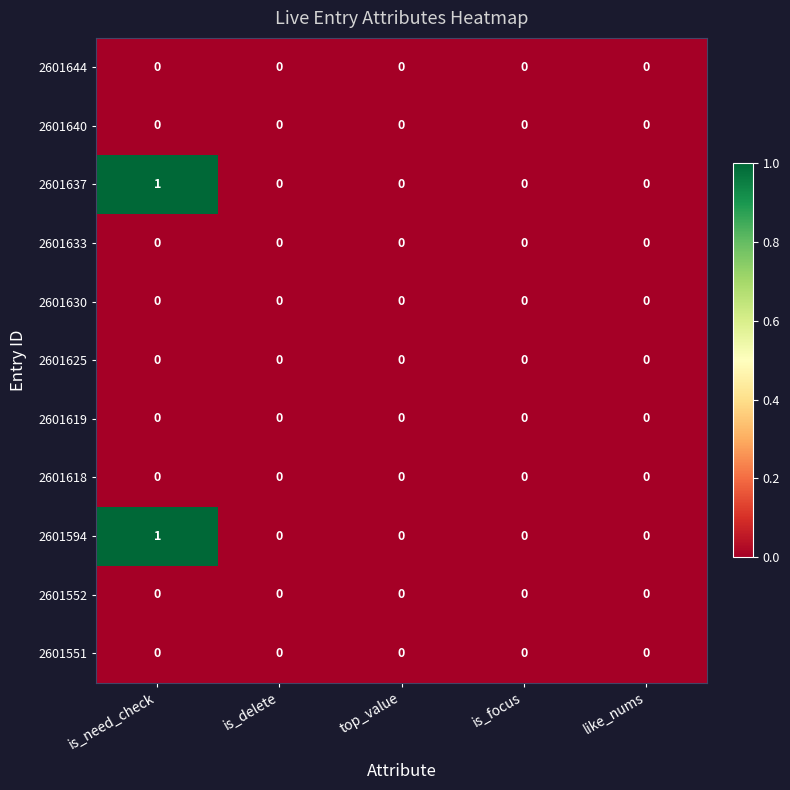

True or false: 2601618 has a value of 0 at is_delete.

True